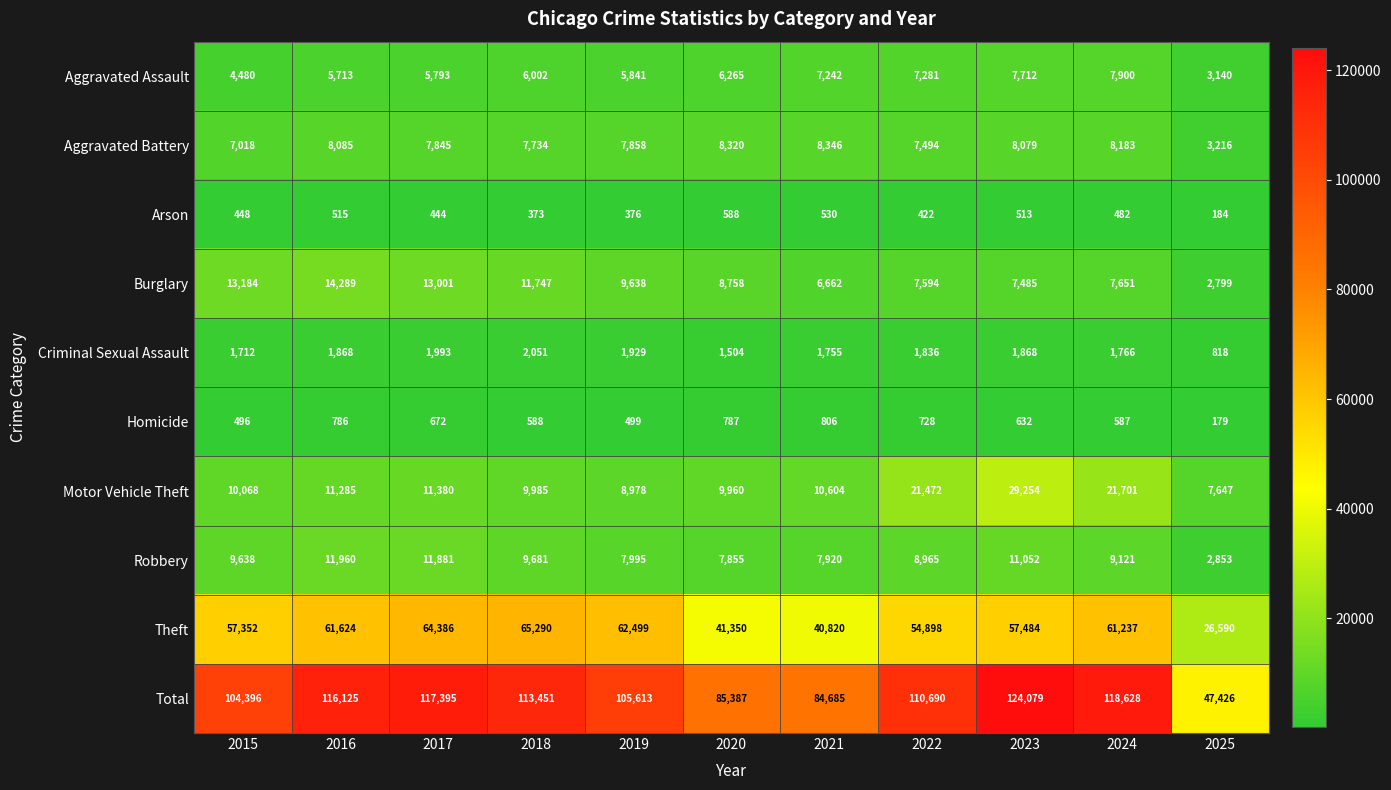

The Aggravated Battery series shows 7734 at 2018. True or false?

True